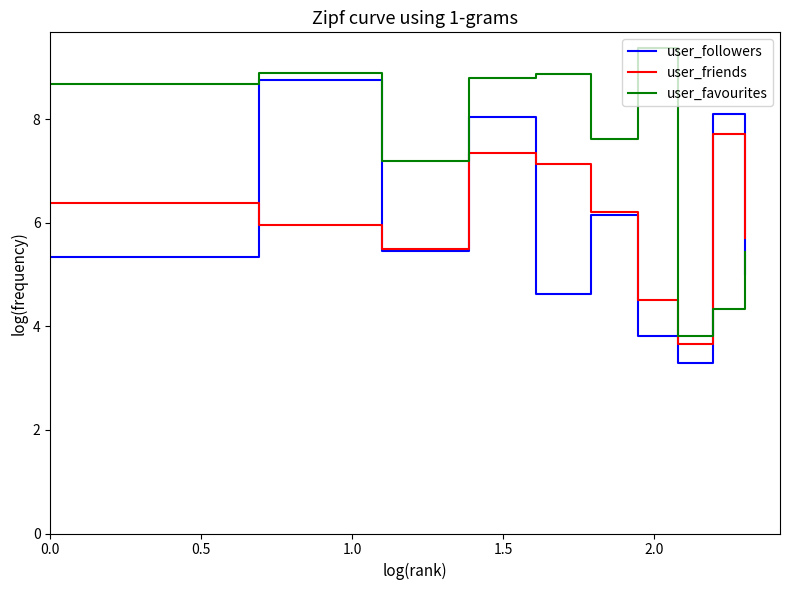

List the series in order of their peak value, lowest first.

user_friends, user_followers, user_favourites